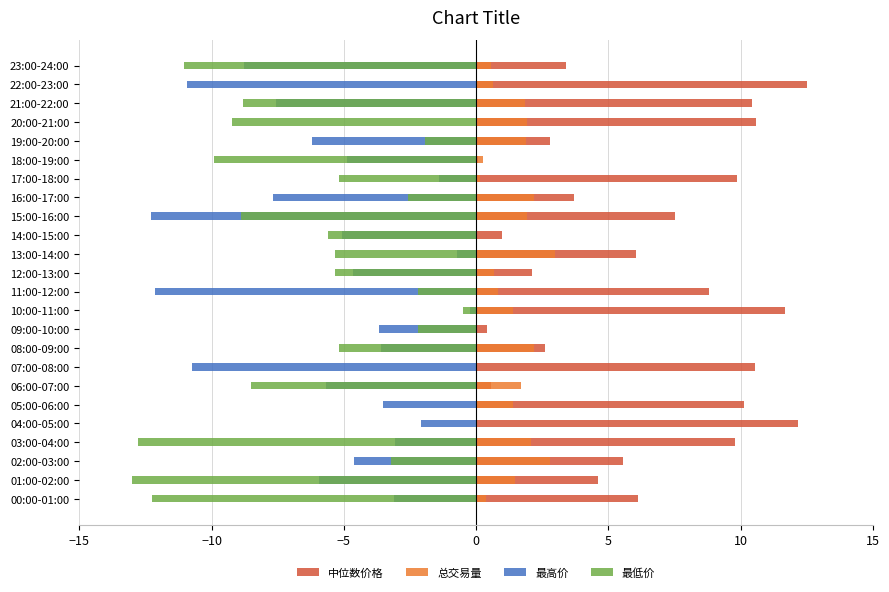

What are all the series names shown in the legend?

中位数价格, 总交易量, 最高价, 最低价